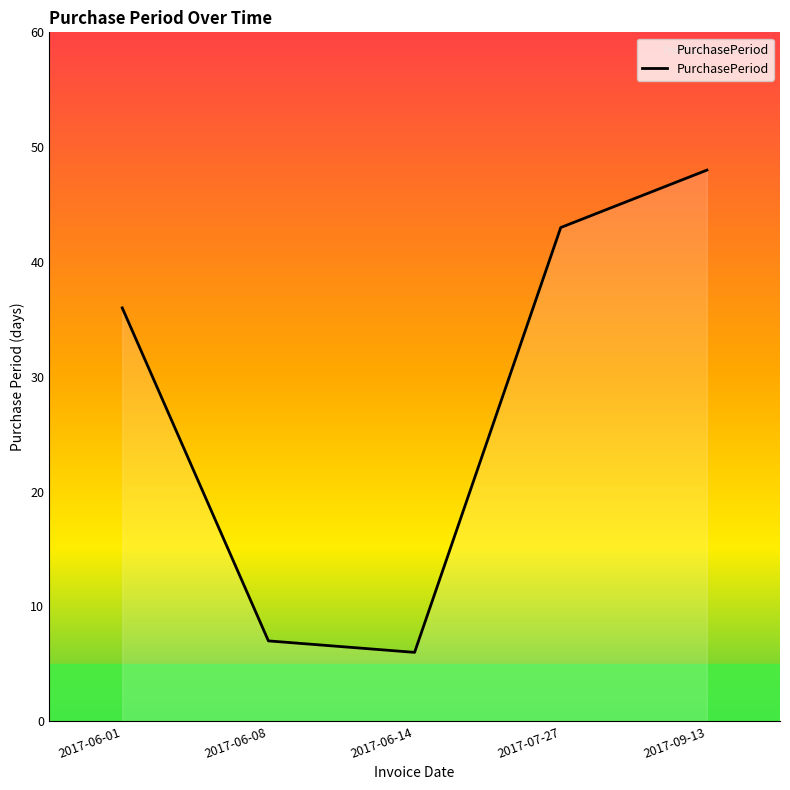

Does the chart have visible grid lines?

No